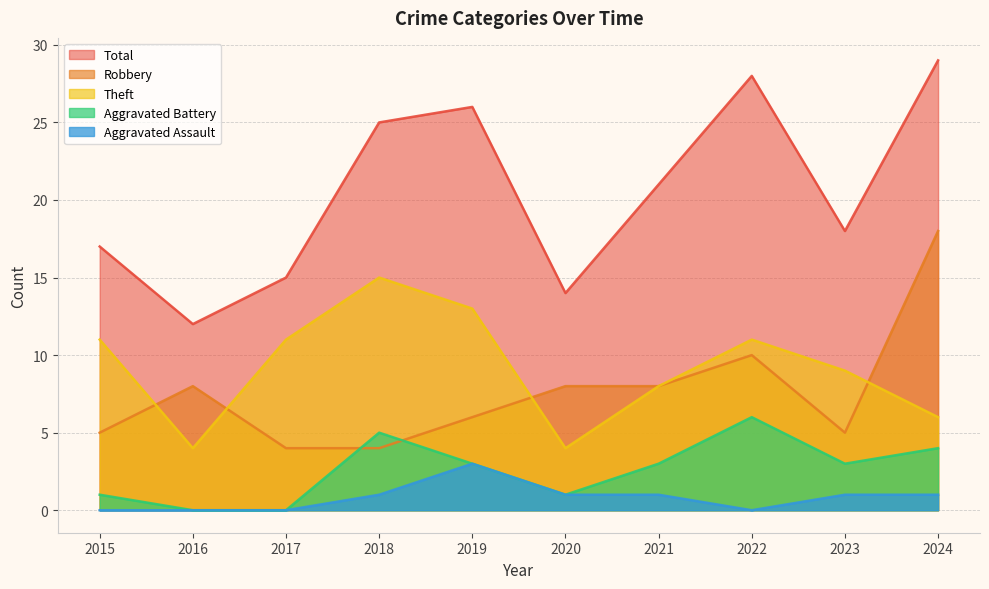

What are all the series names shown in the legend?

Total, Robbery, Theft, Aggravated Battery, Aggravated Assault